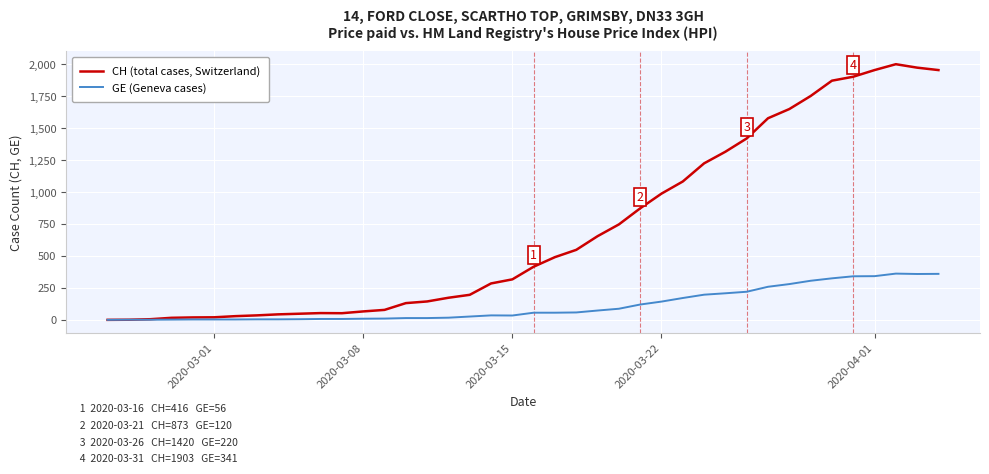

What is the greatest value displayed?

2001